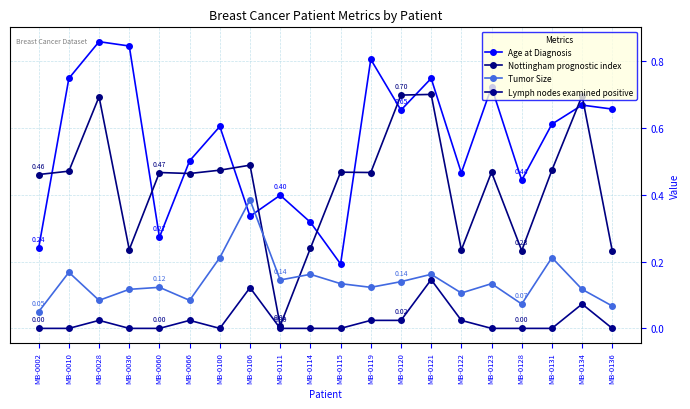

True or false: Lymph nodes examined positive has a value of 0.1 at MB-0131.

False